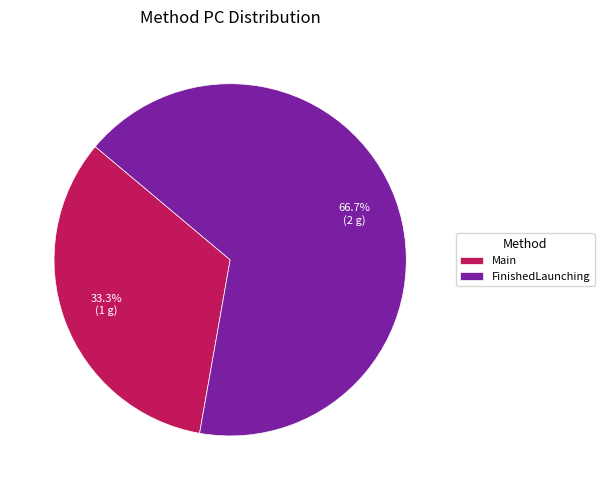

Is there a majority slice in this chart?

Yes